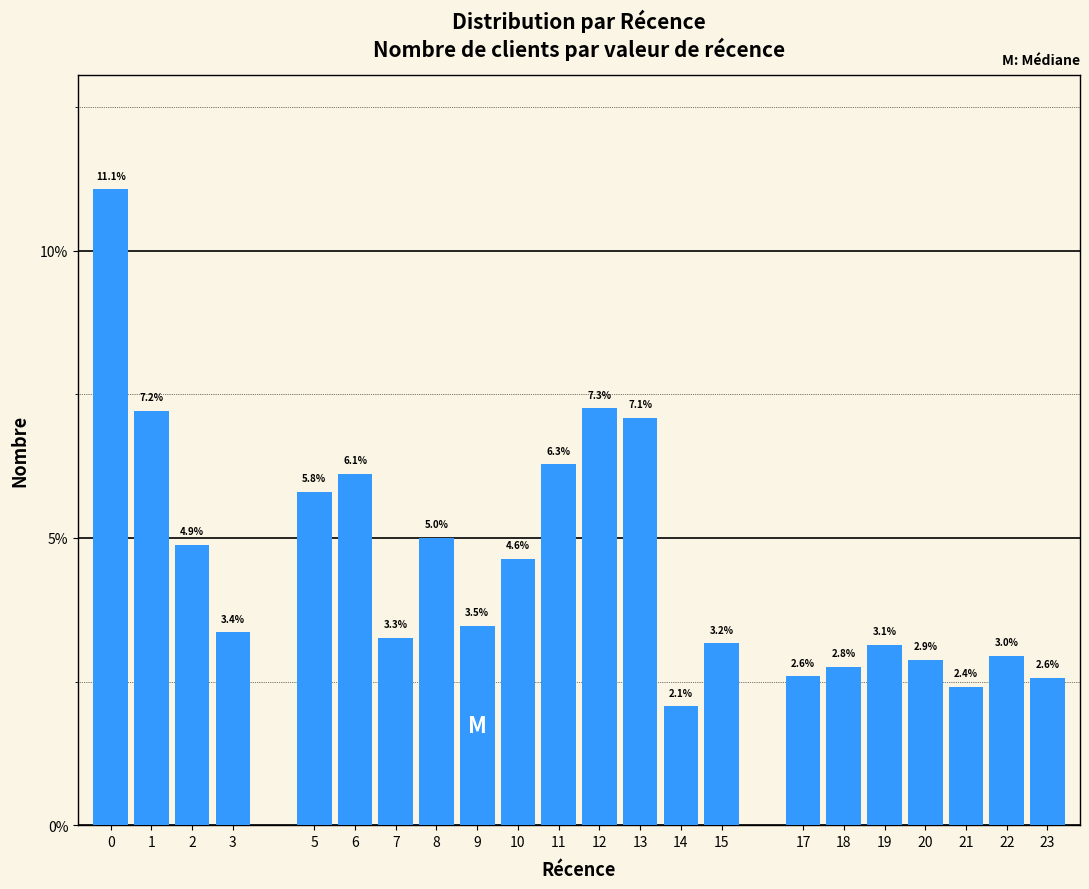

Reading left to right, extract all data points from this chart.

11.1	7.2	4.9	3.4	5.8	6.1	3.3	5.0	3.5	4.6	6.3	7.3	7.1	2.1	3.2	2.6	2.8	3.1	2.9	2.4	3.0	2.6